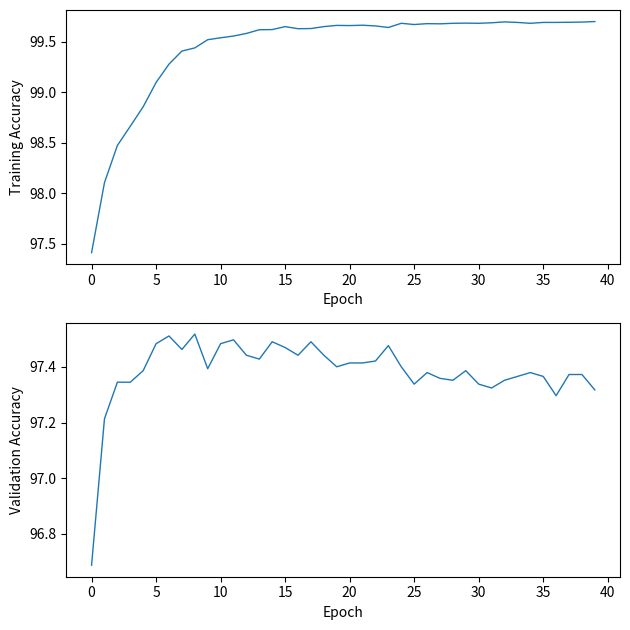

Reading left to right, transcribe all the data shown in this chart.

train_acc: 97.4	98.1	98.5	98.7	98.9	99.1	99.3	99.4	99.4	99.5	99.5	99.6	99.6	99.6	99.6	99.7	99.6	99.6	99.7	99.7	99.7	99.7	99.7	99.6	99.7	99.7	99.7	99.7	99.7	99.7	99.7	99.7	99.7	99.7	99.7	99.7	99.7	99.7	99.7	99.7
test_acc: 96.7	97.2	97.3	97.3	97.4	97.5	97.5	97.5	97.5	97.4	97.5	97.5	97.4	97.4	97.5	97.5	97.4	97.5	97.4	97.4	97.4	97.4	97.4	97.5	97.4	97.3	97.4	97.4	97.4	97.4	97.3	97.3	97.4	97.4	97.4	97.4	97.3	97.4	97.4	97.3